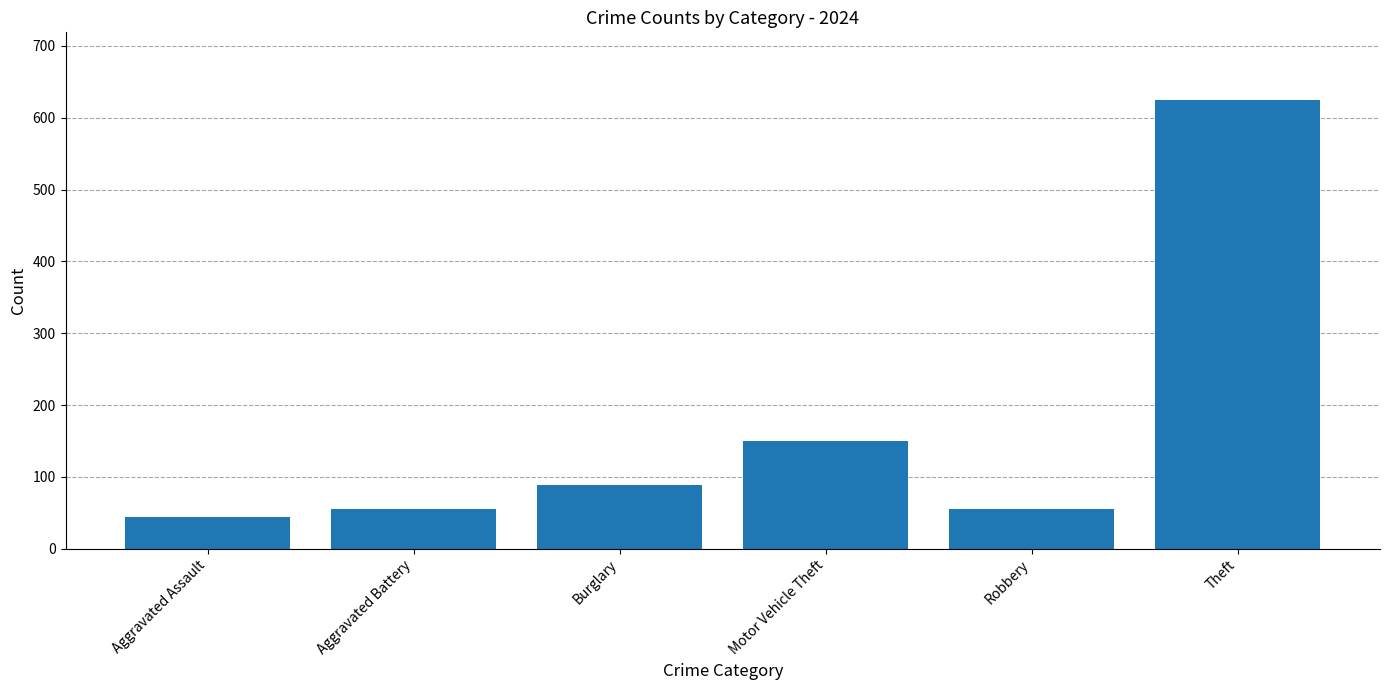

What is the difference between the maximum and minimum values?

581